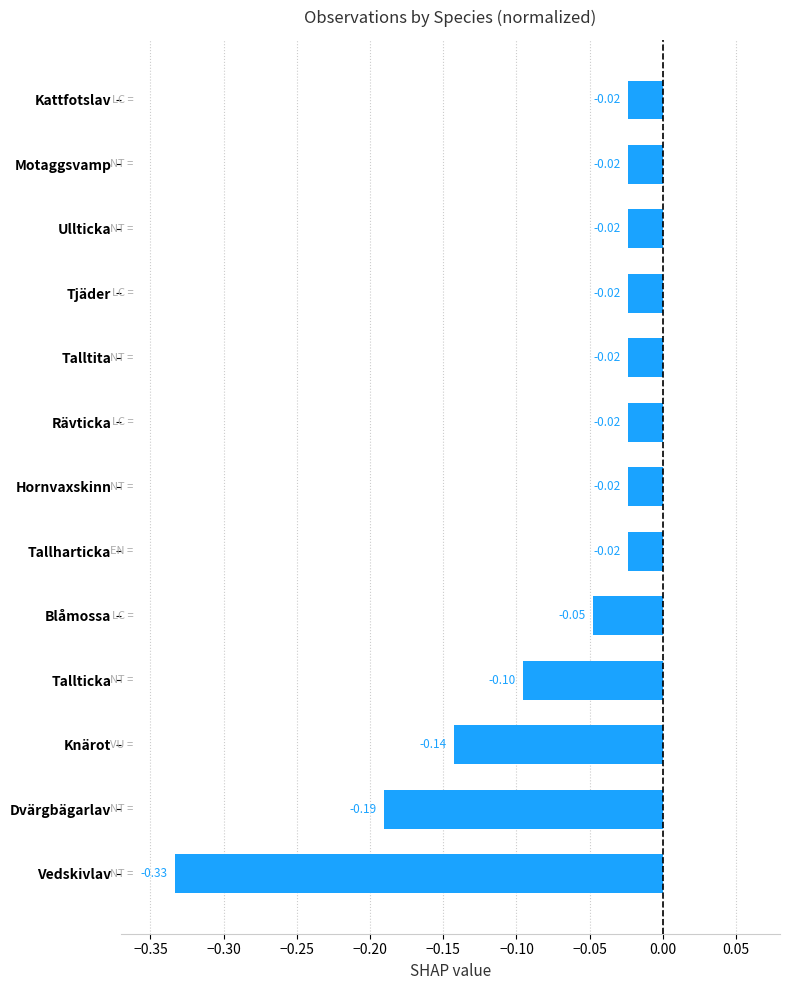

What is the difference between the maximum and minimum values?

0.3